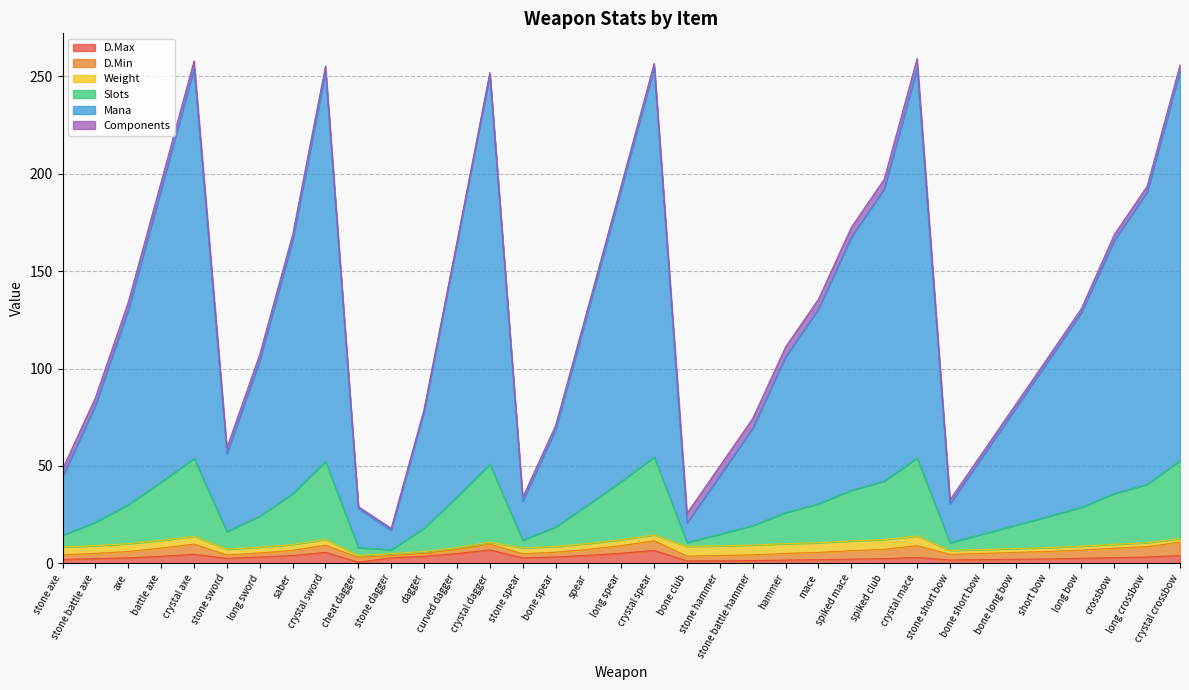

Does the chart have visible grid lines?

Yes